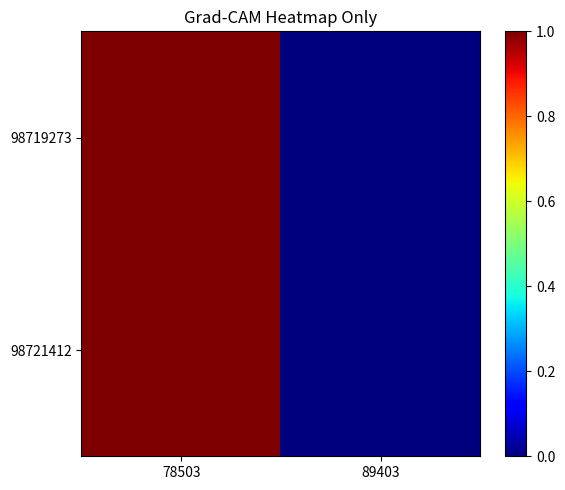

At 78503, list the series in order from largest to smallest.

98719273, 98721412